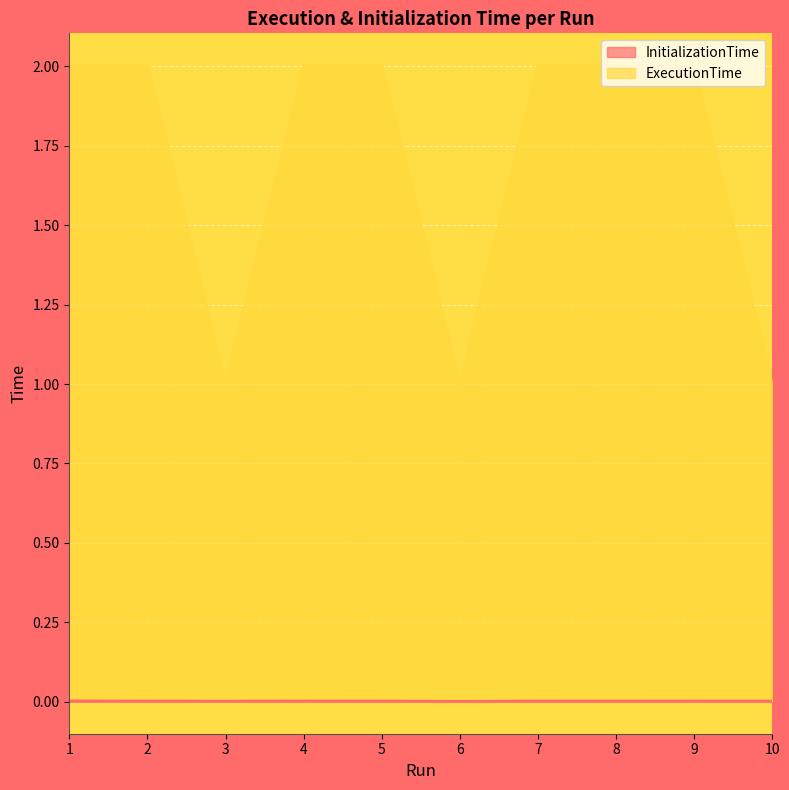

At which category does ExecutionTime reach its first local valley?

3